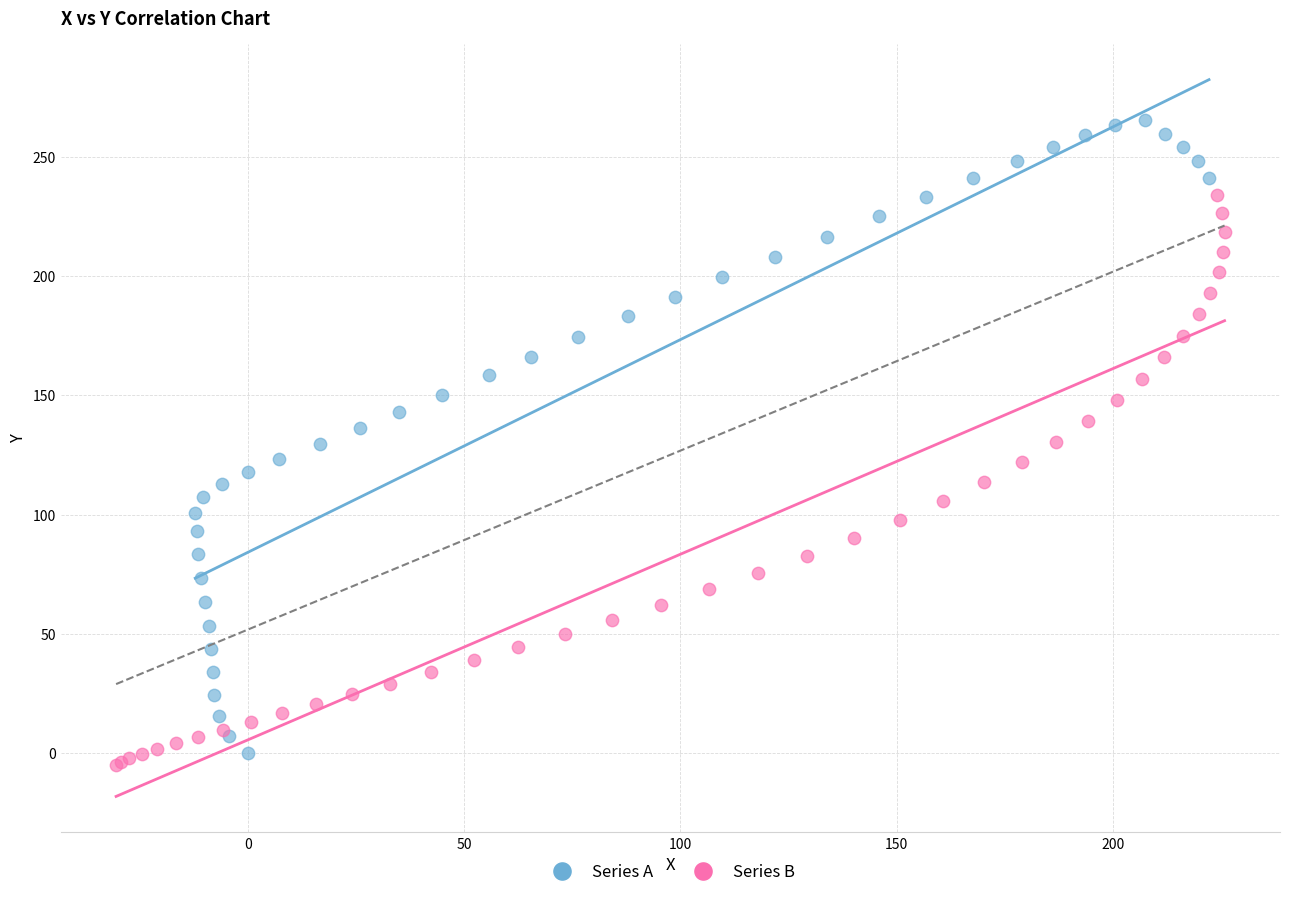

Which series reaches the maximum Y coordinate?

Series A